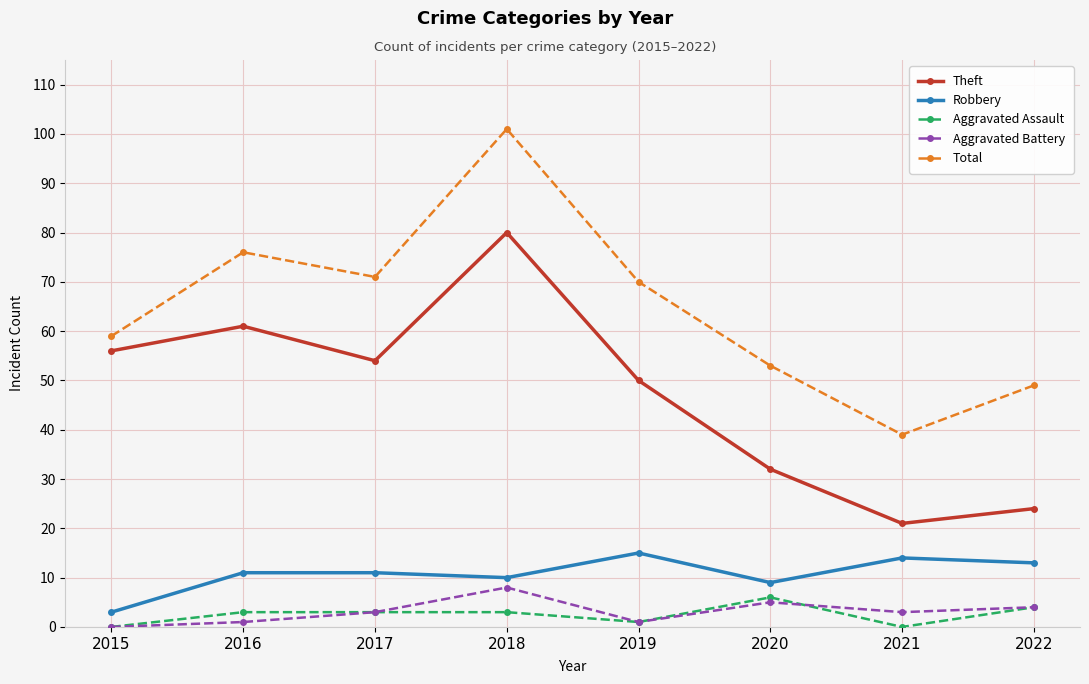

Rank the series by their maximum value, from lowest to highest.

Aggravated Assault, Aggravated Battery, Robbery, Theft, Total